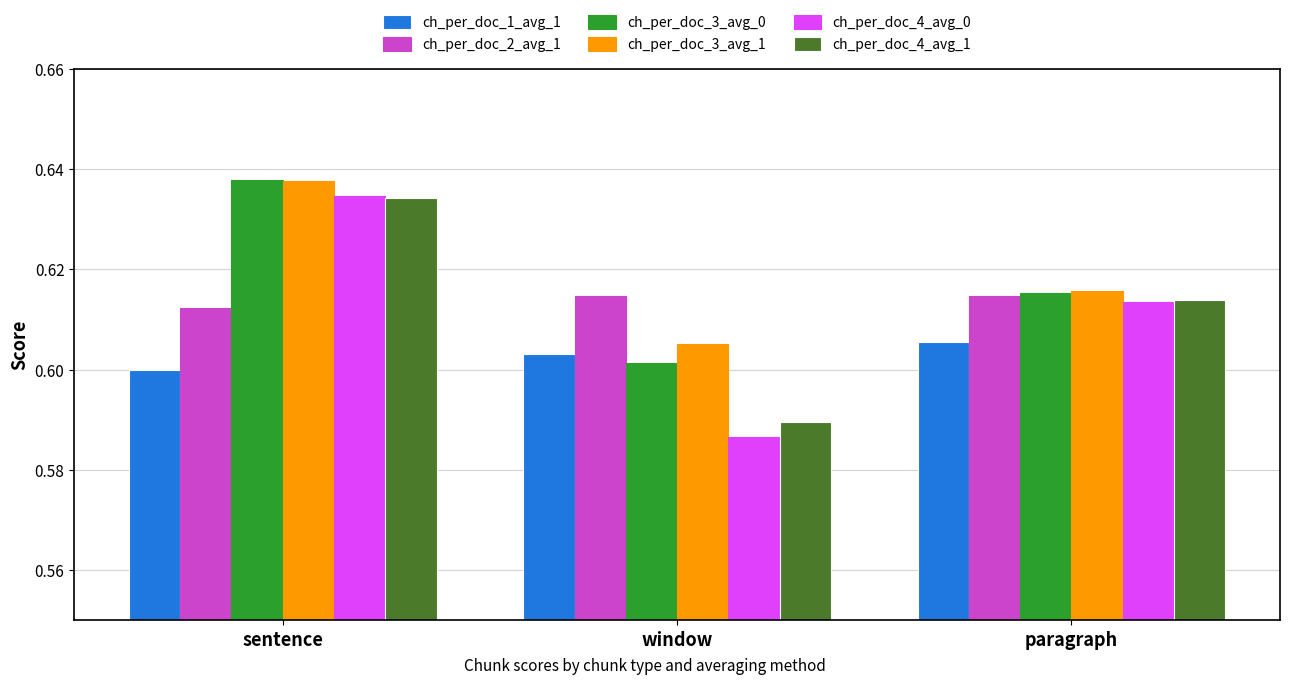

What is the sum of the ch_per_doc_1_avg_1 values at sentence and paragraph?

1.2